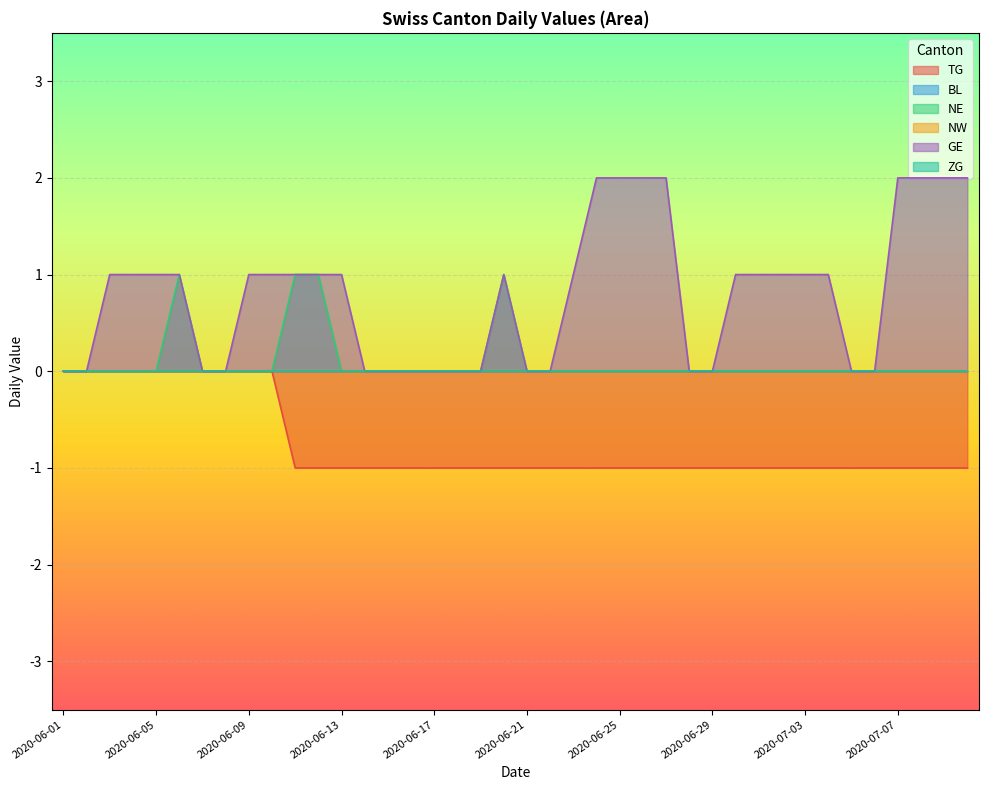

Is it true that NE equals -1 at 2020-06-10?

False